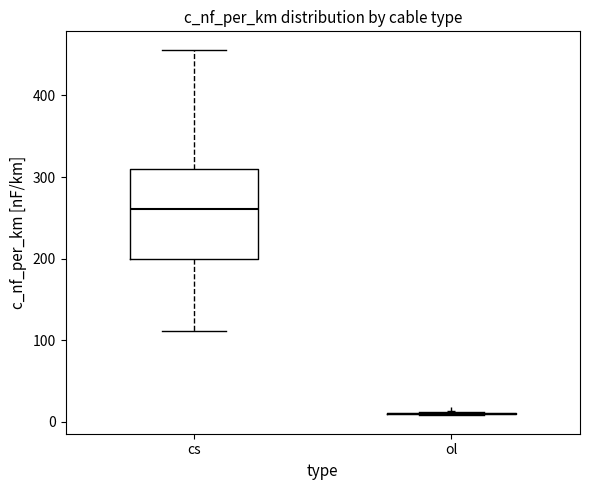

Which box is the tallest, from its lower edge to its upper edge?

cs